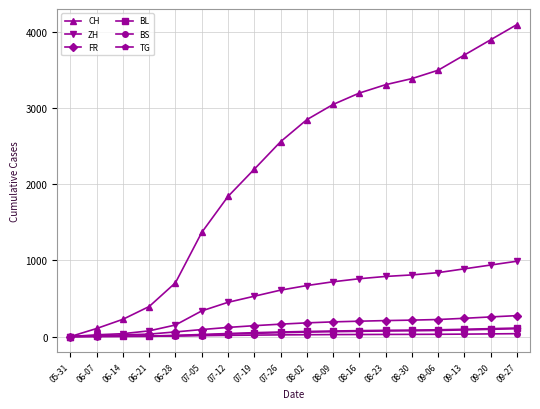

What is the maximum value for TG?

103